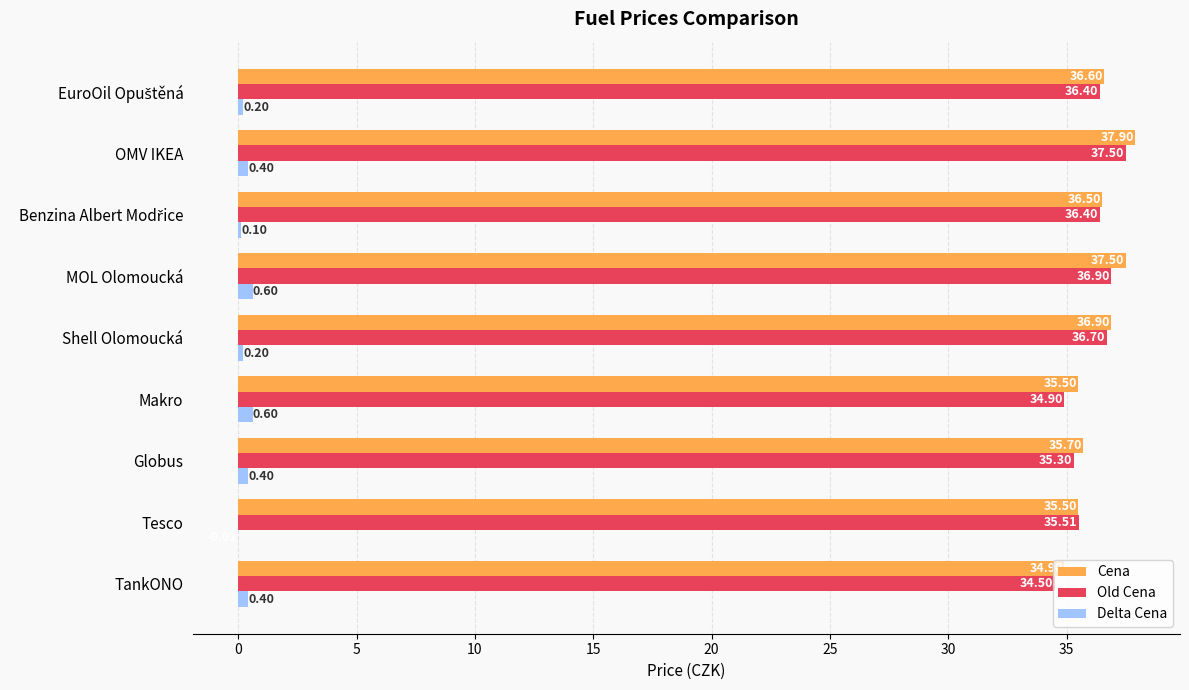

How many positive values does the Delta Cena series have?

8